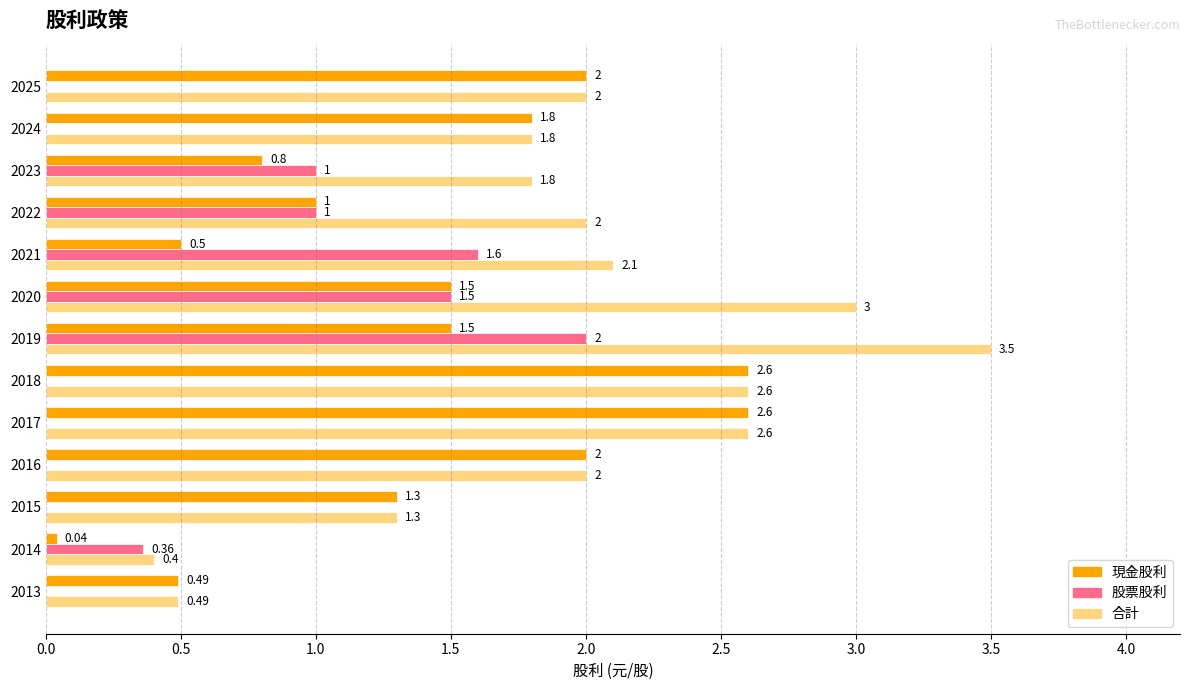

What is the average value of the 合計 series?

2.0